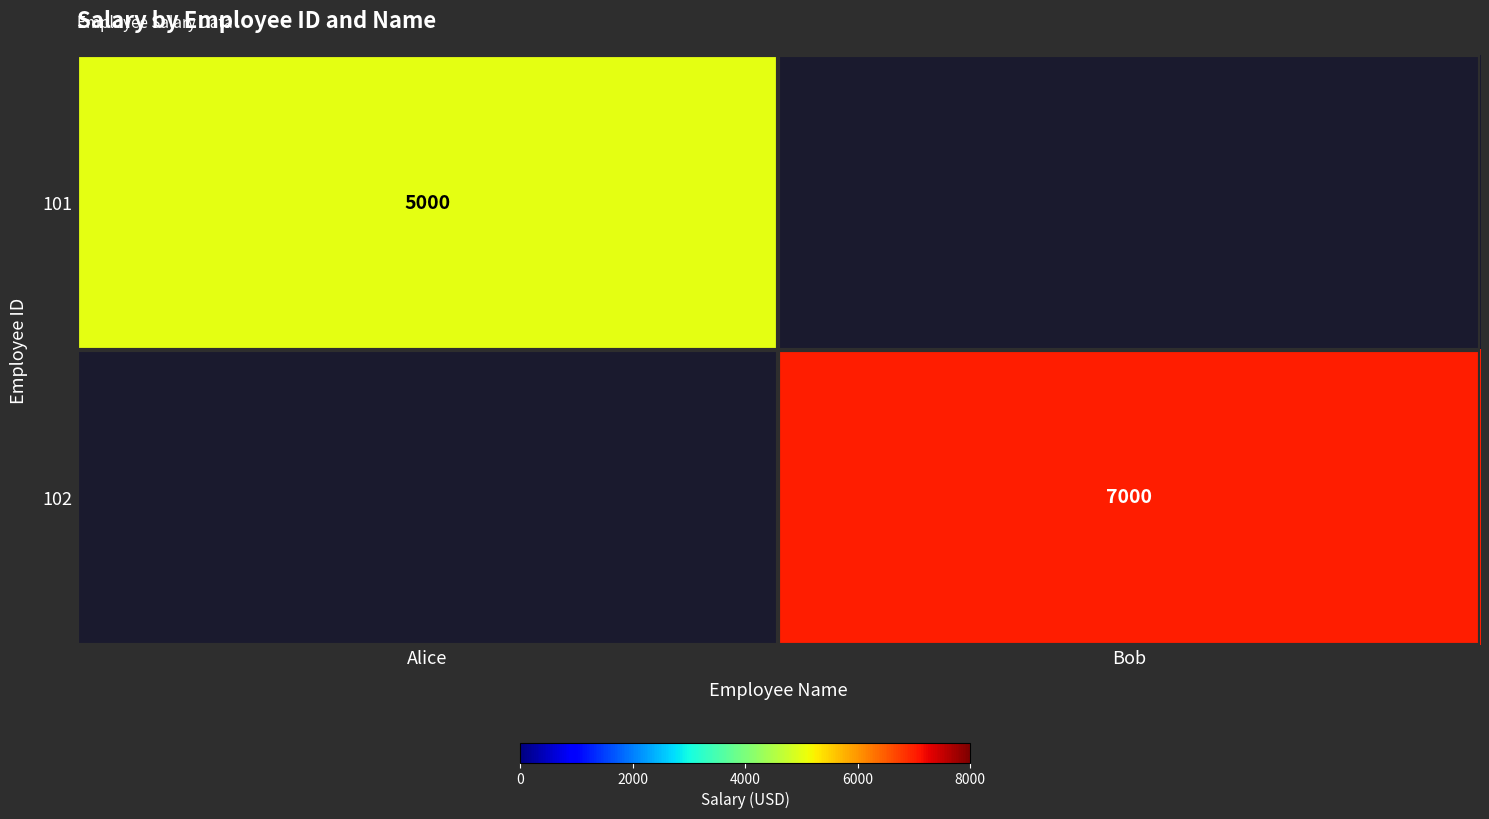

True or false: 101 has a value of 5000 at Alice.

True